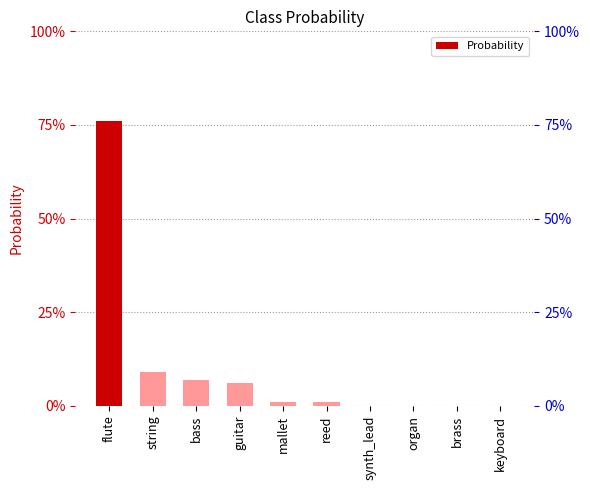

Does the chart contain stacked bars?

No